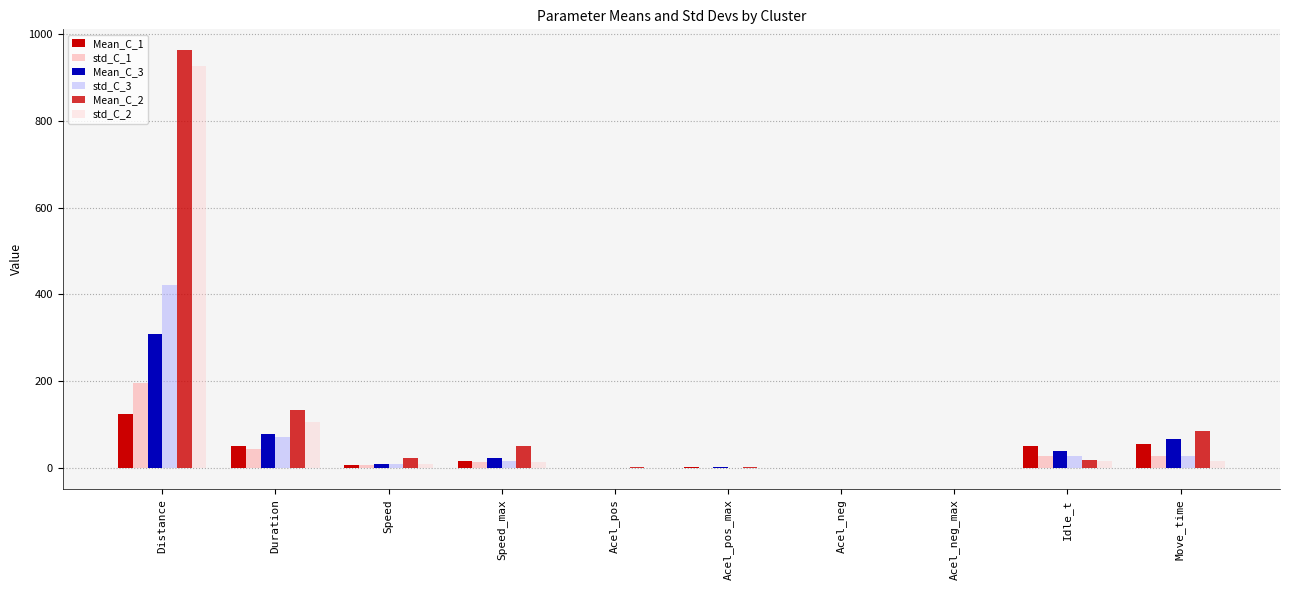

Which series has the widest spread of values?

Mean_C_2